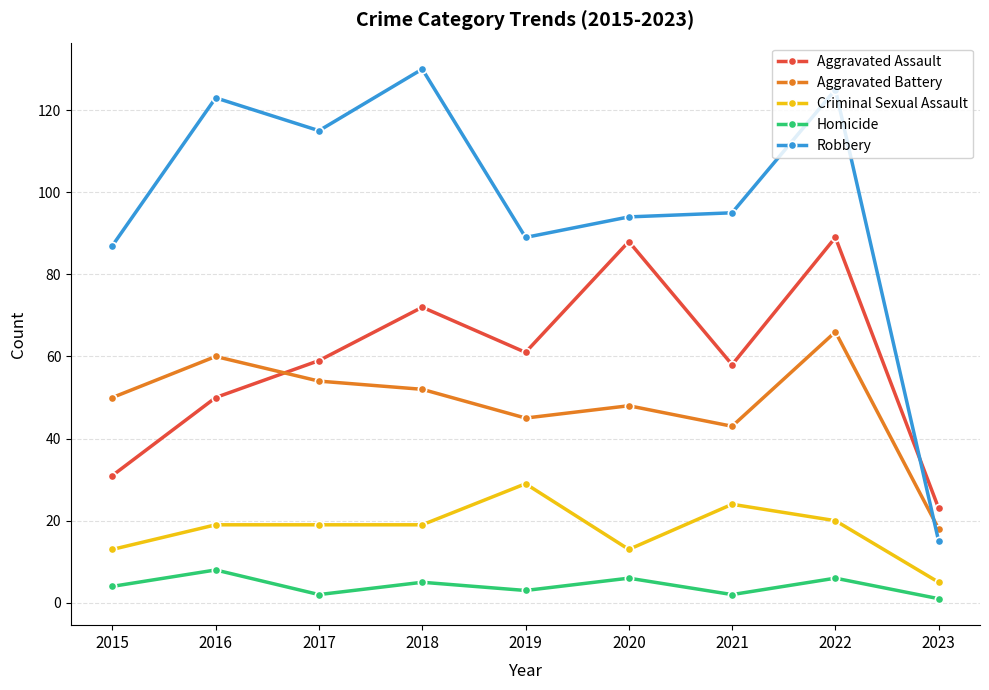

Count the number of data series in this chart.

5